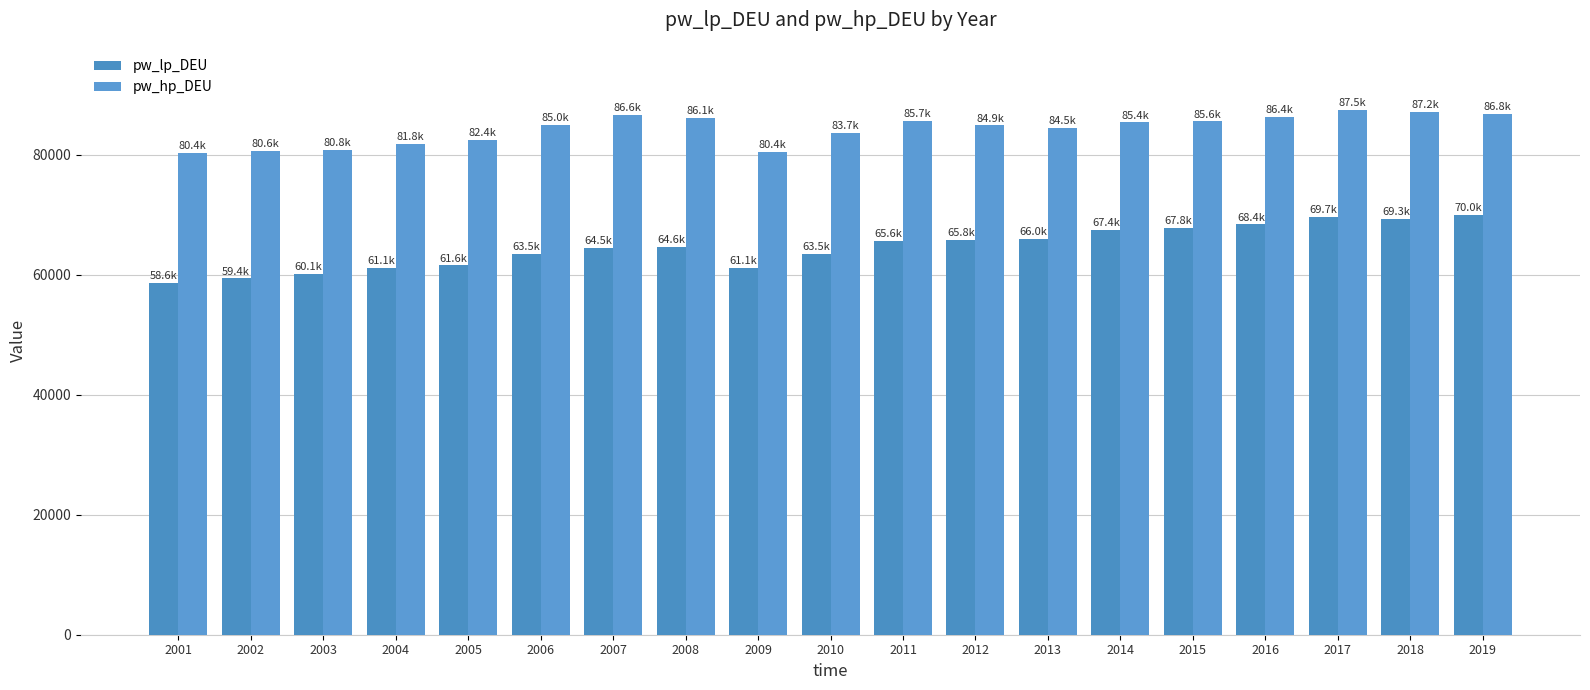

At which label does pw_lp_DEU reach its peak?

2019